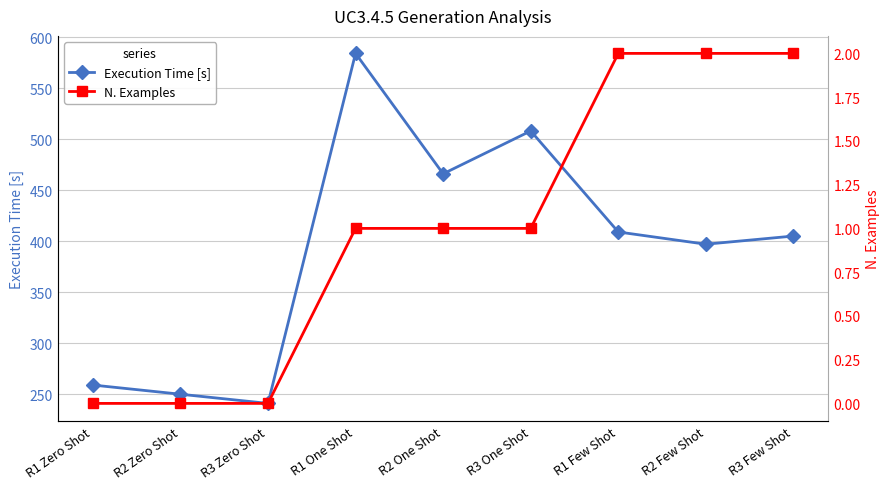

What is the difference between the N. Examples values at R1 Zero Shot and R3 Few Shot?

2